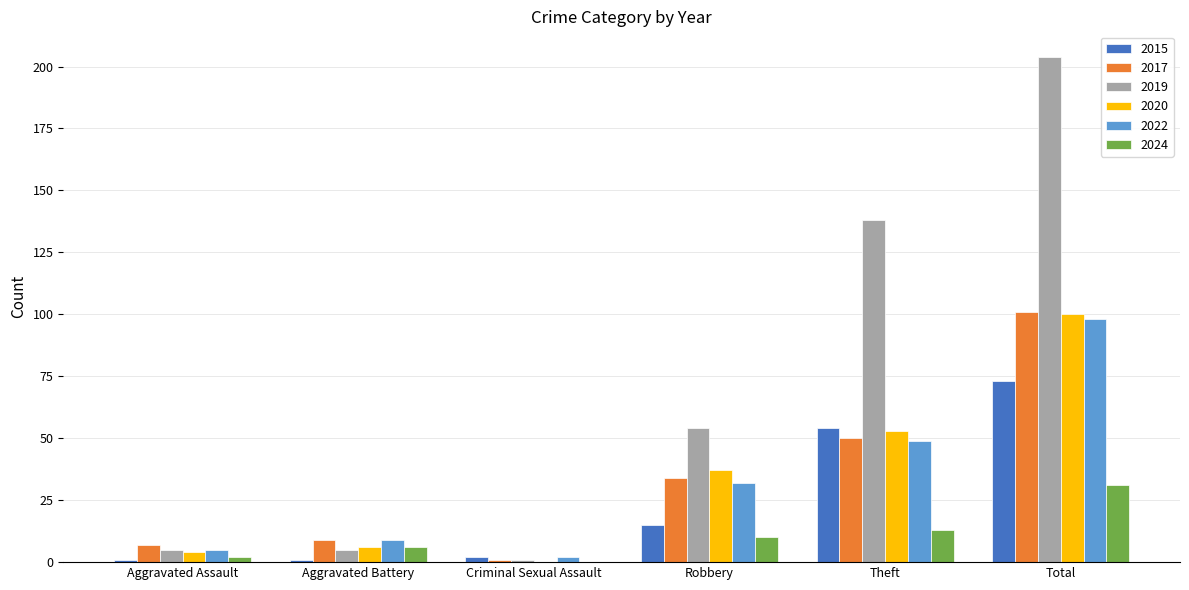

The value of 2020 at Total is 100. True or false?

True